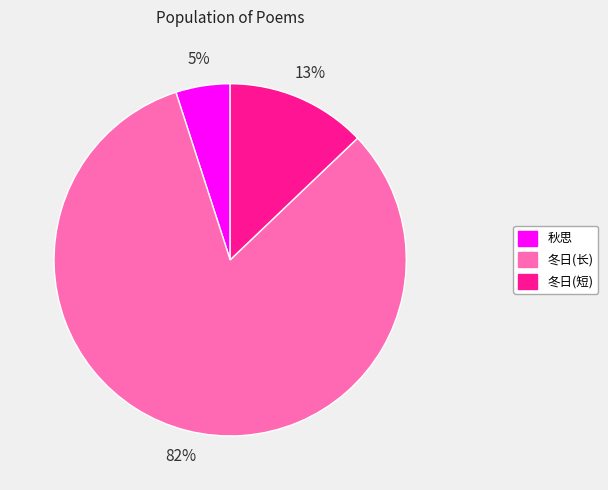

Do 冬日(短) and 秋思 together represent more than half of the pie?

No